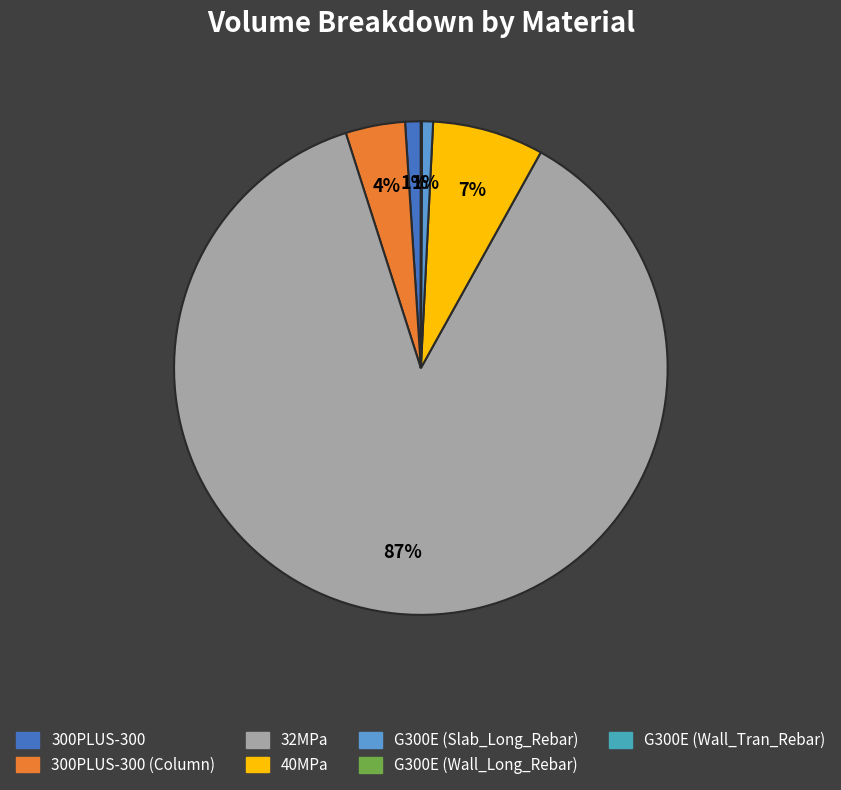

Which category accounts for the majority?

32MPa